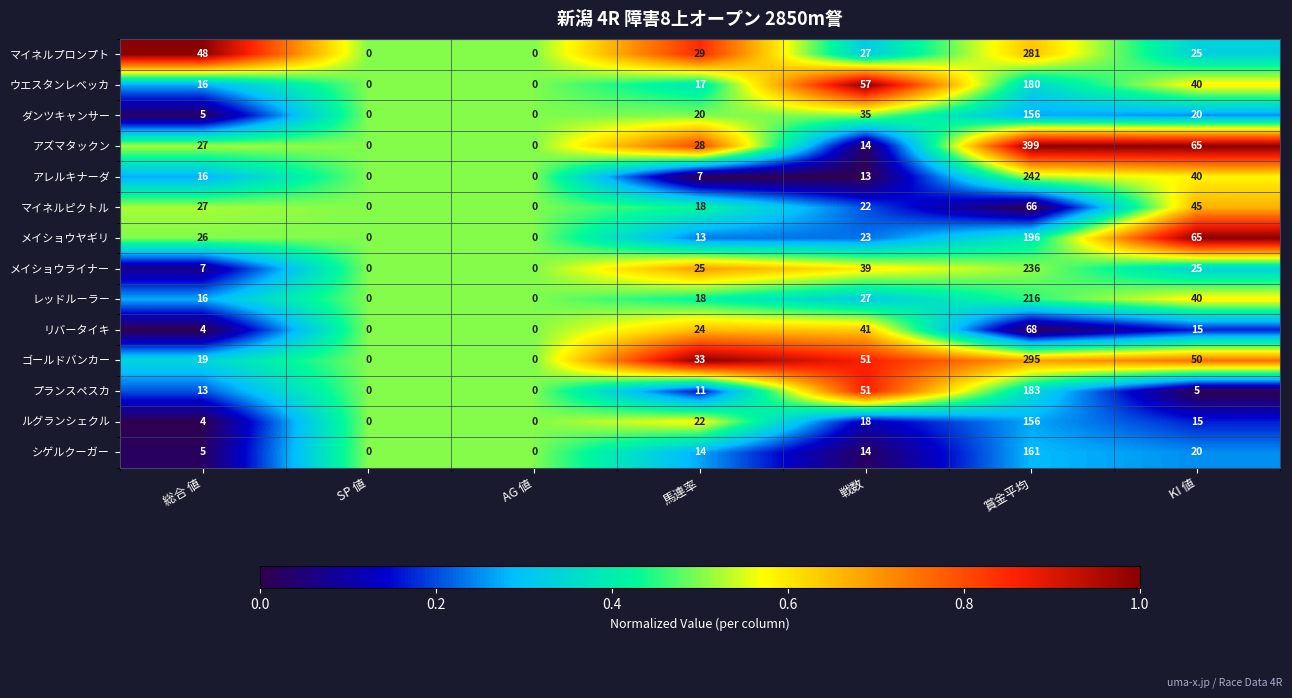

What is the difference between the リバータイキ values at 馬連率 and AG 値?

24